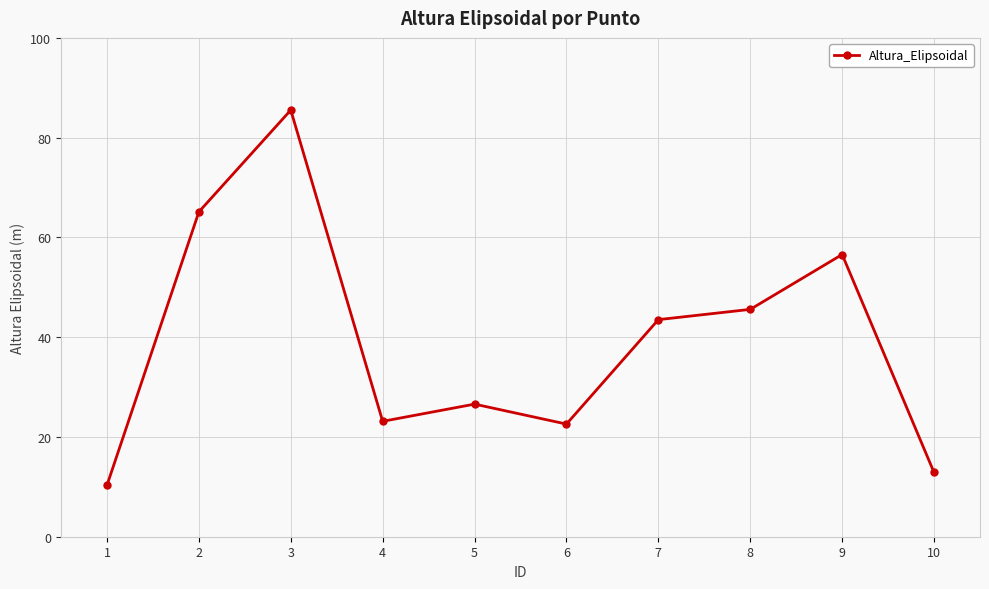

Where is the first local maximum?

3